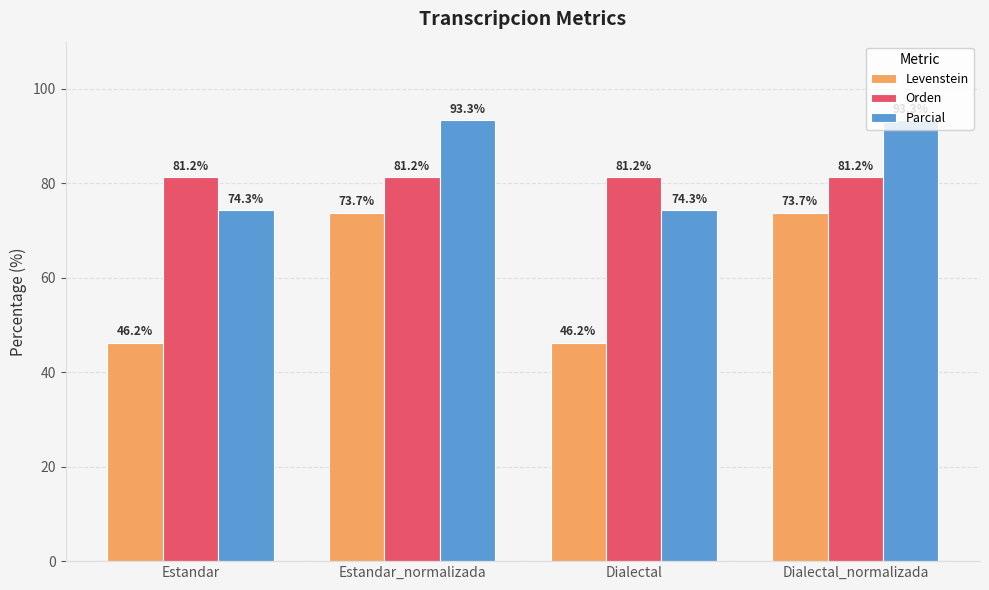

Which series has the largest total across all categories?

Parcial